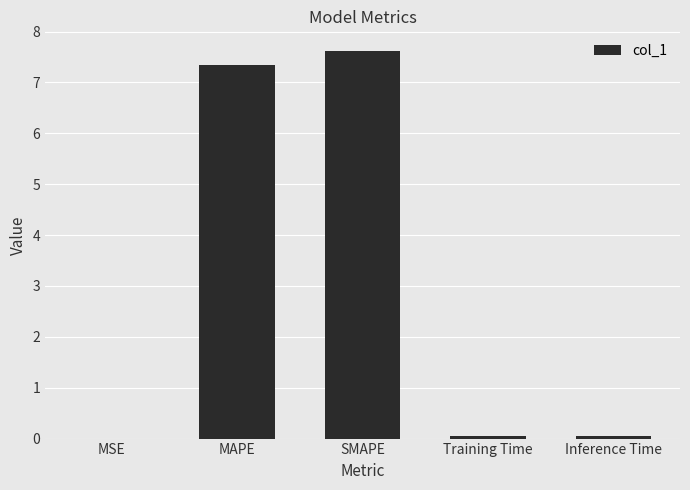

What is the change in value from MSE to MAPE?

+7.3